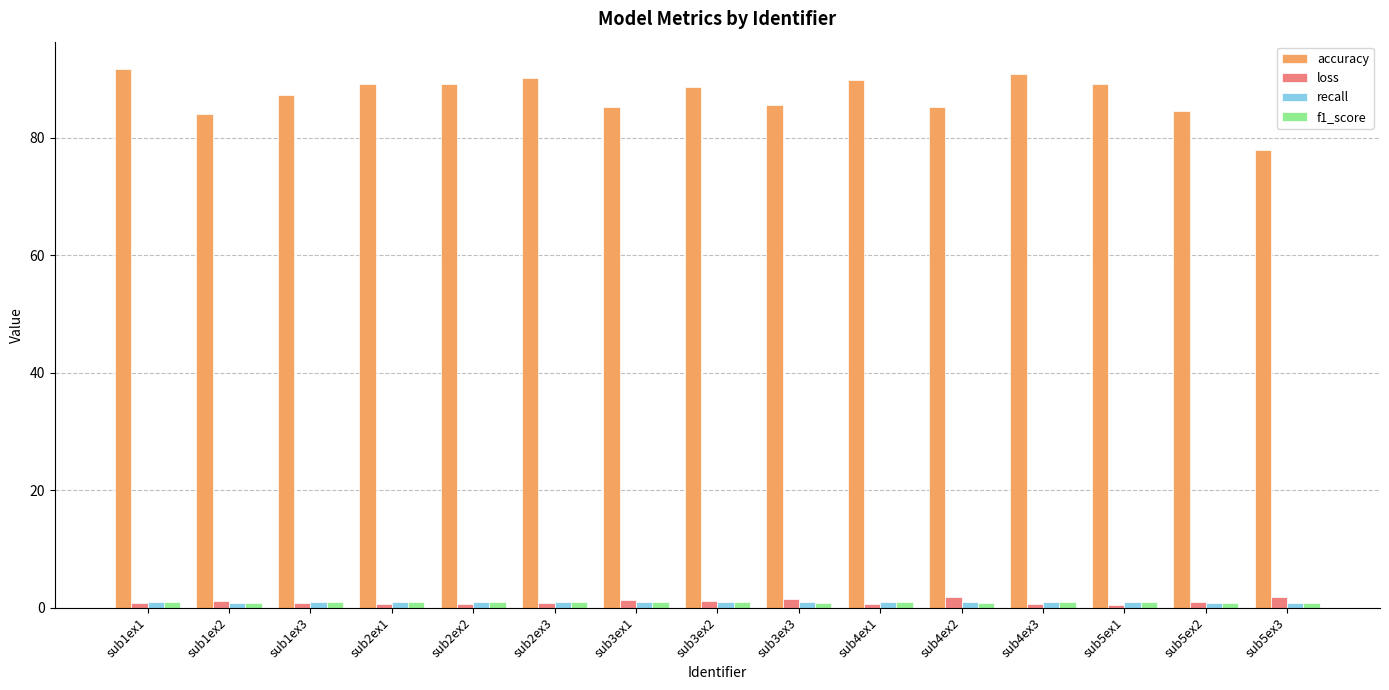

Is it true that accuracy equals 77.9 at sub5ex3?

True